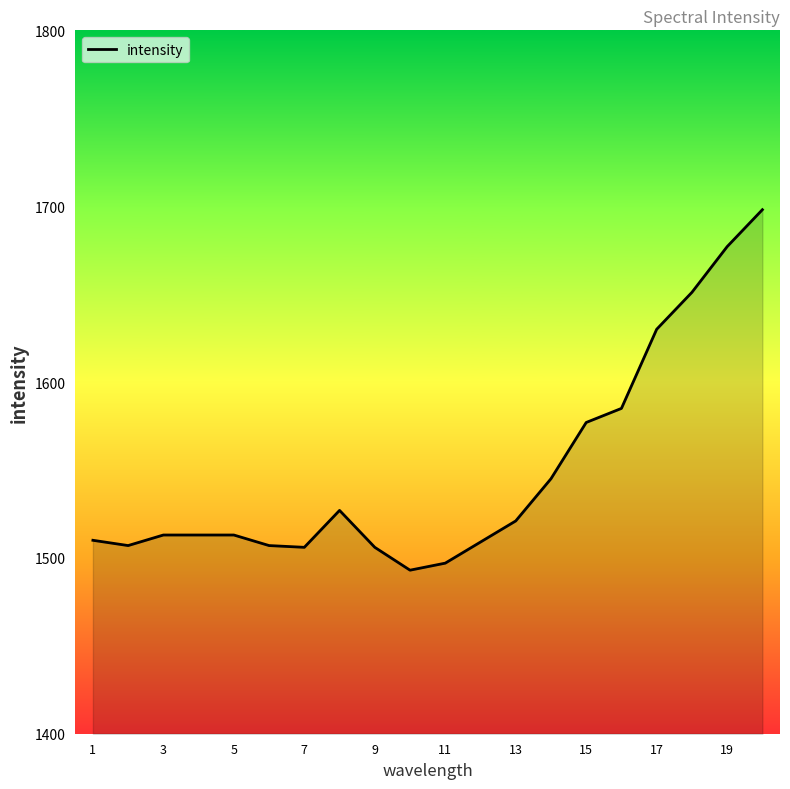

What is the minimum value shown in the chart?

1493